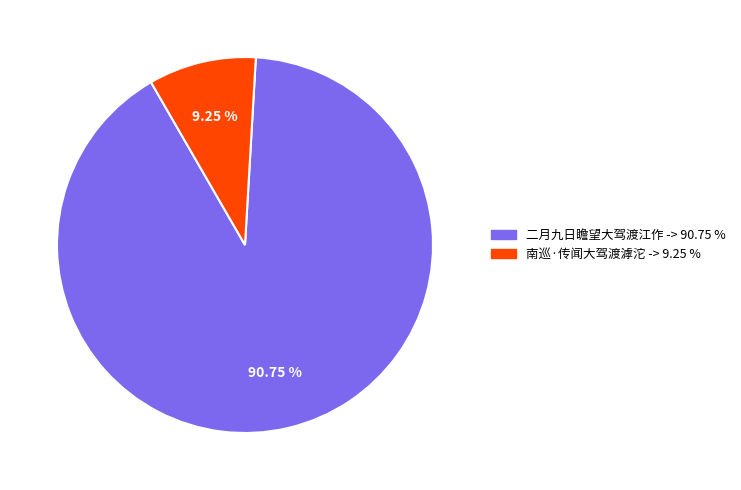

Is the sum of 南巡·传闻大驾渡滹沱 and 二月九日瞻望大驾渡江作 greater than half?

Yes